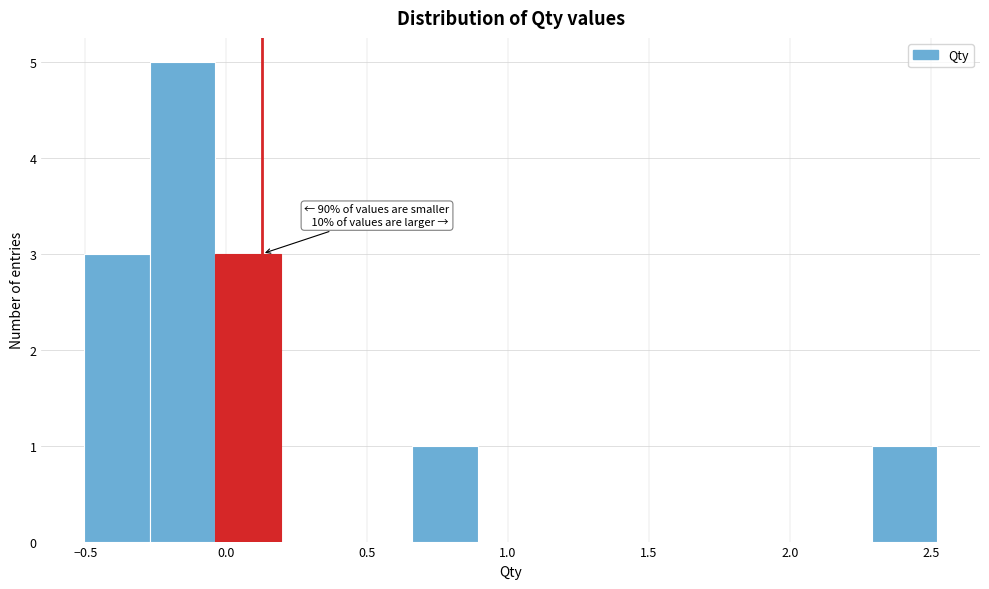

Which range on the x-axis has the tallest bar?

-0.25 to -0.05